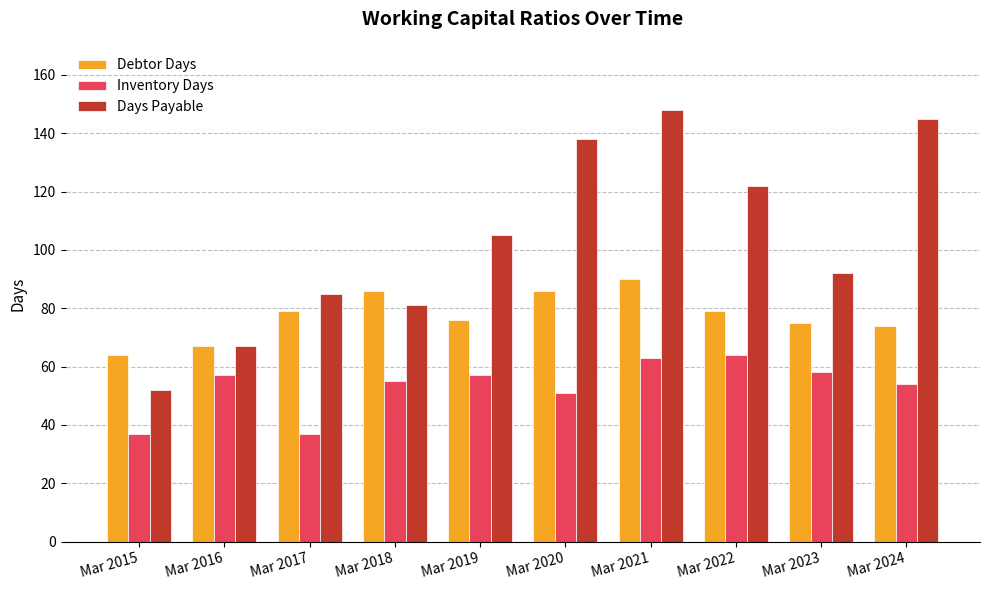

Is it true that Inventory Days equals 55 at Mar 2018?

True